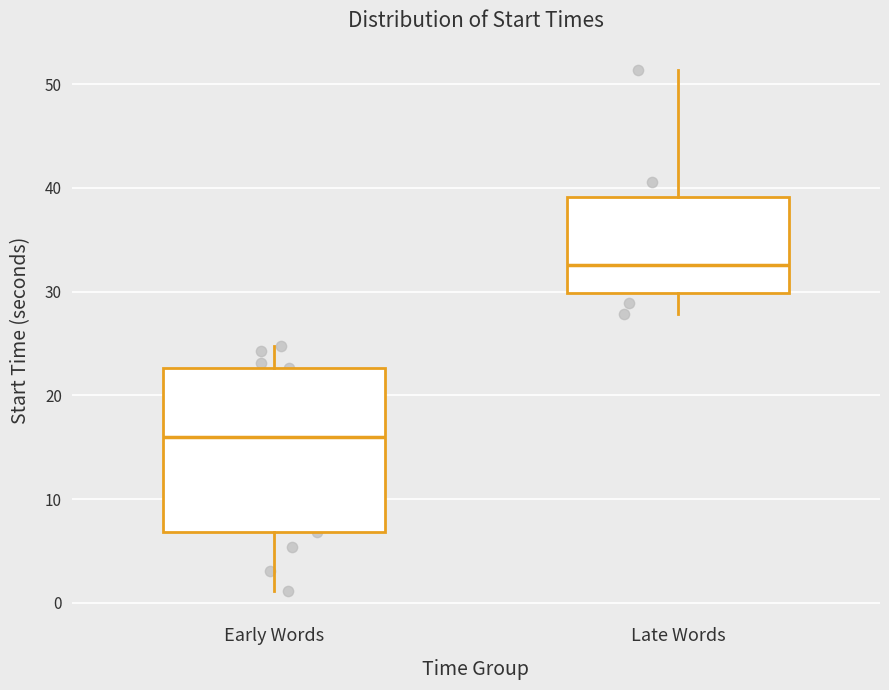

Reading left to right, transcribe this box plot: for each box, give where its median line is, the range the box spans, and where its two whiskers end, as read against the y-axis. The values are not printed on the chart, so give them approximately, as read against the axis.

Early Words: median 16, box 7 to 23, whiskers 1 to 25
Late Words: median 33, box 30 to 39, whiskers 28 to 51